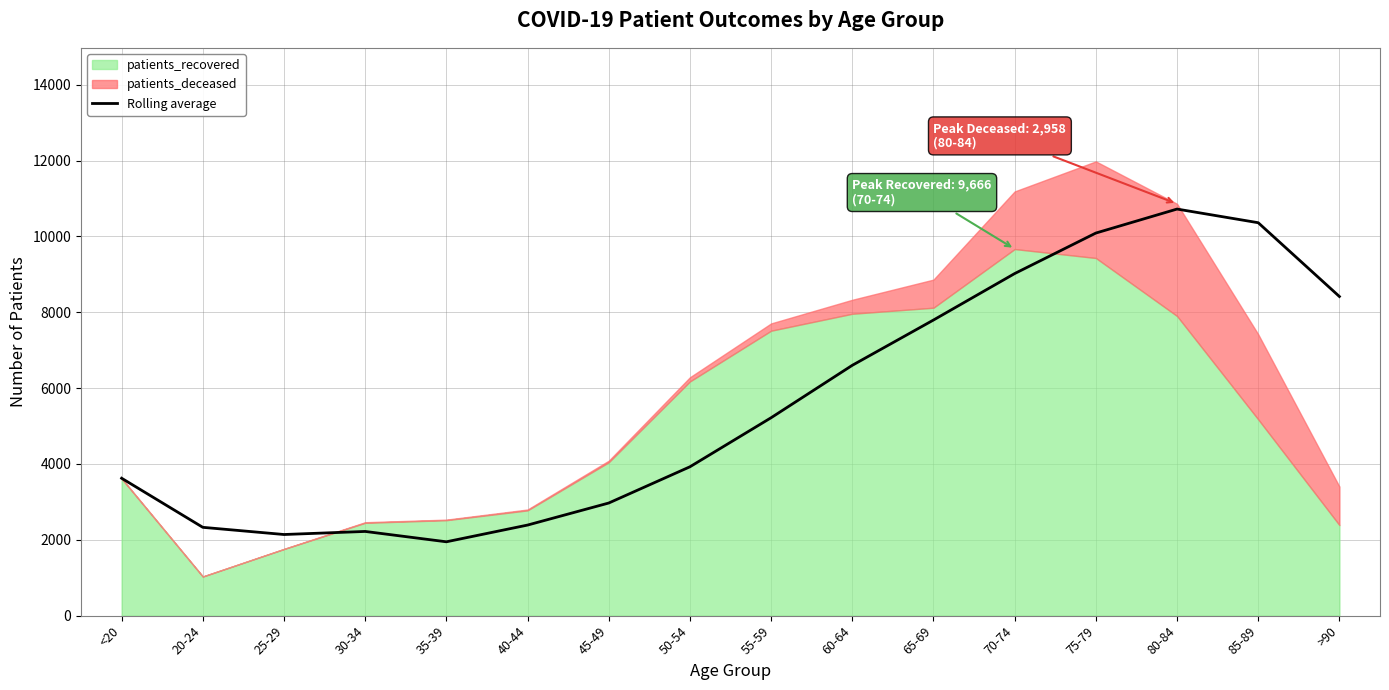

How many points are higher than both their immediate neighbors (excluding endpoints)?

2